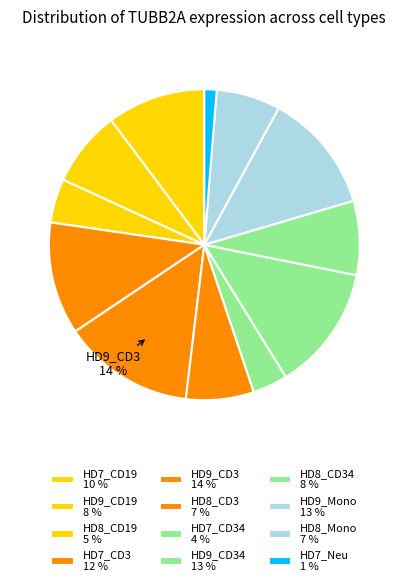

How many slices are in this pie chart?

12